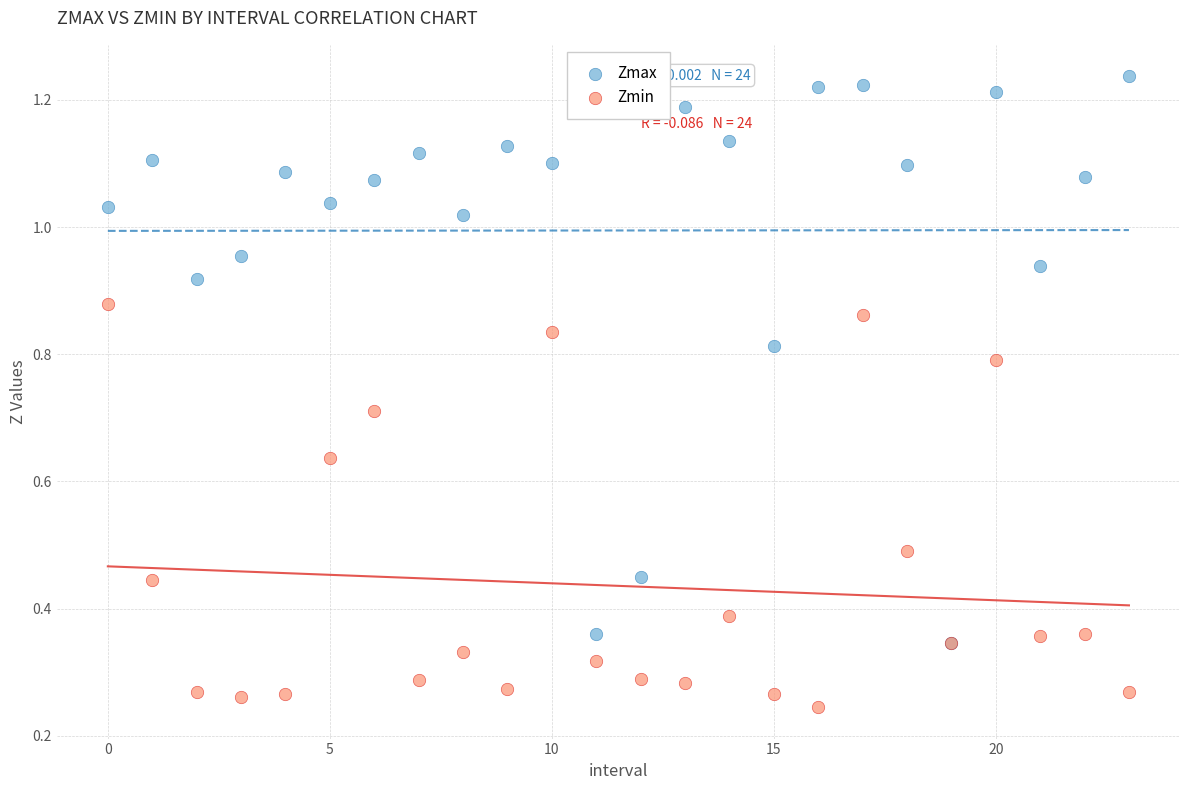

What are all the series names shown in the legend?

Zmax, Zmin